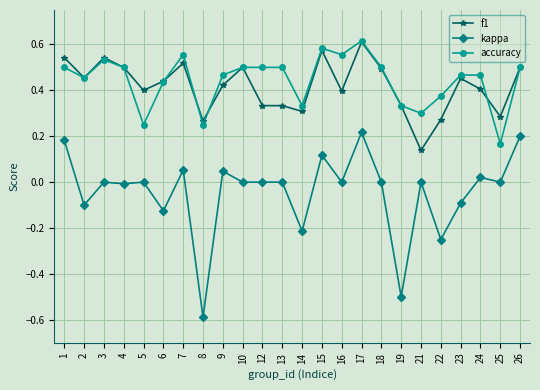

How many lines are shown in the chart?

3